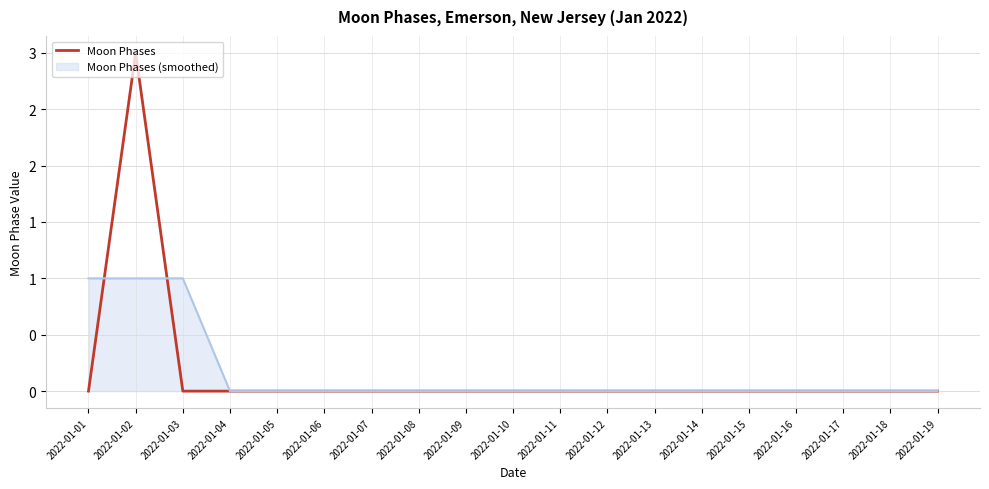

Does the chart have visible grid lines?

Yes